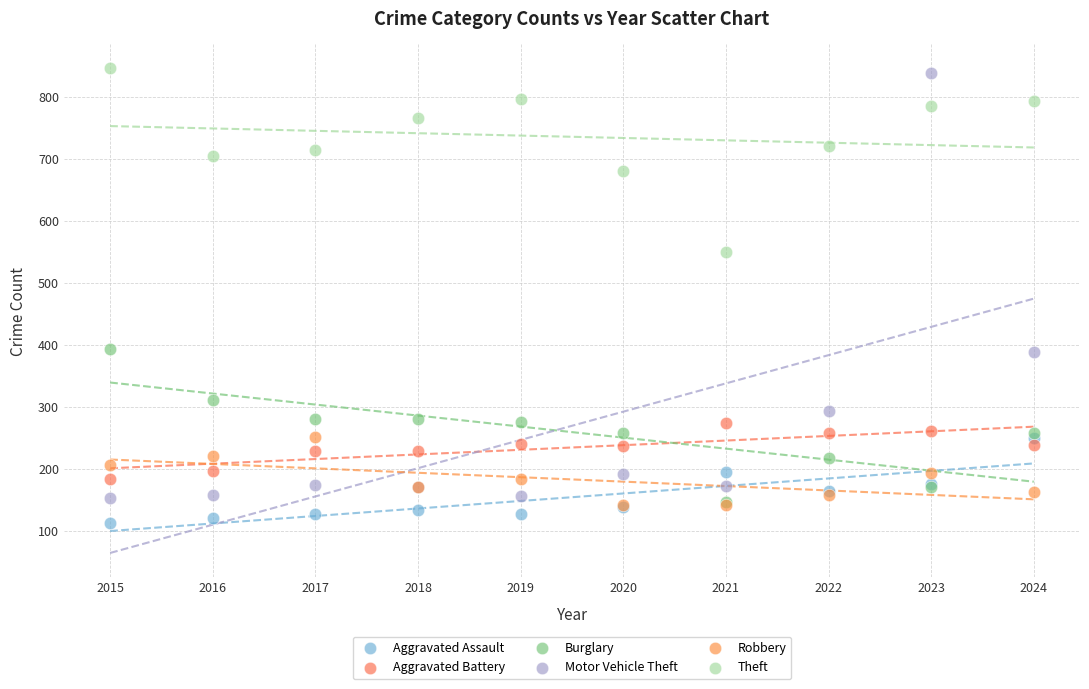

Which series has the widest spread of Y values?

Motor Vehicle Theft